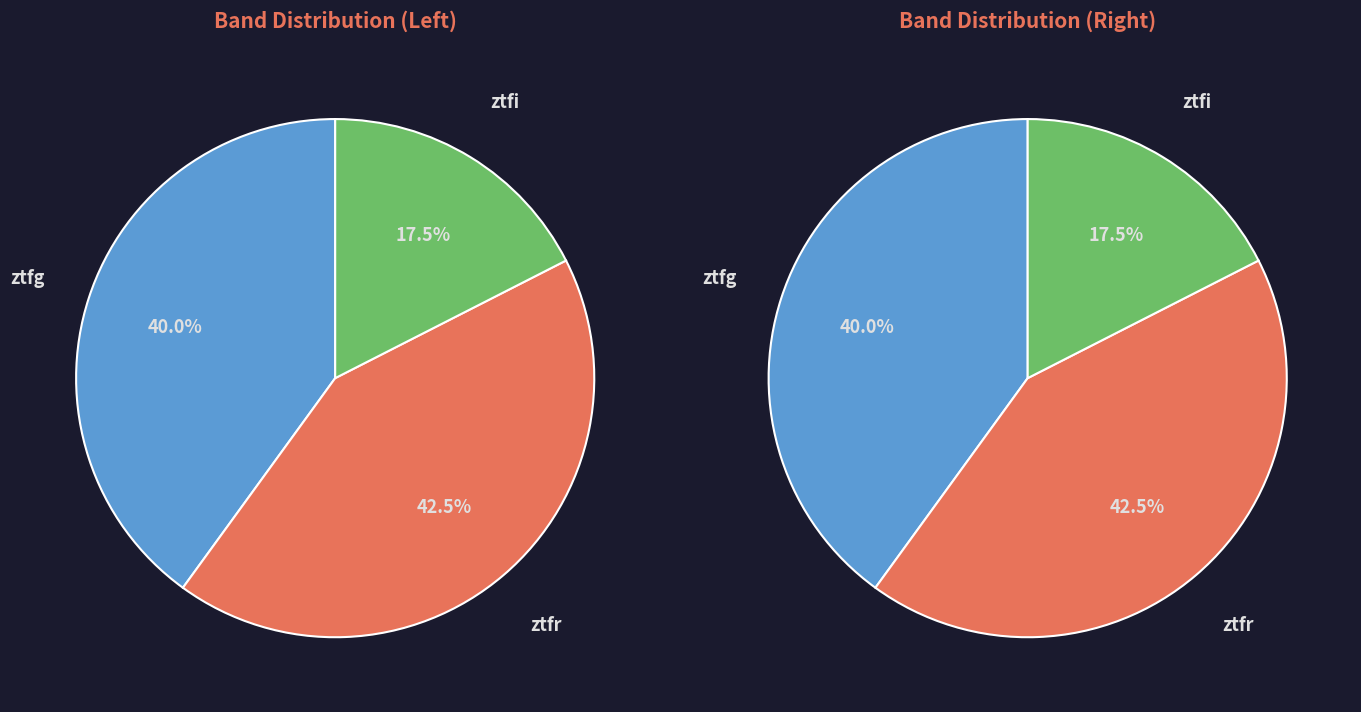

Rank the categories by value from highest to lowest.

ztfr, ztfg, ztfi